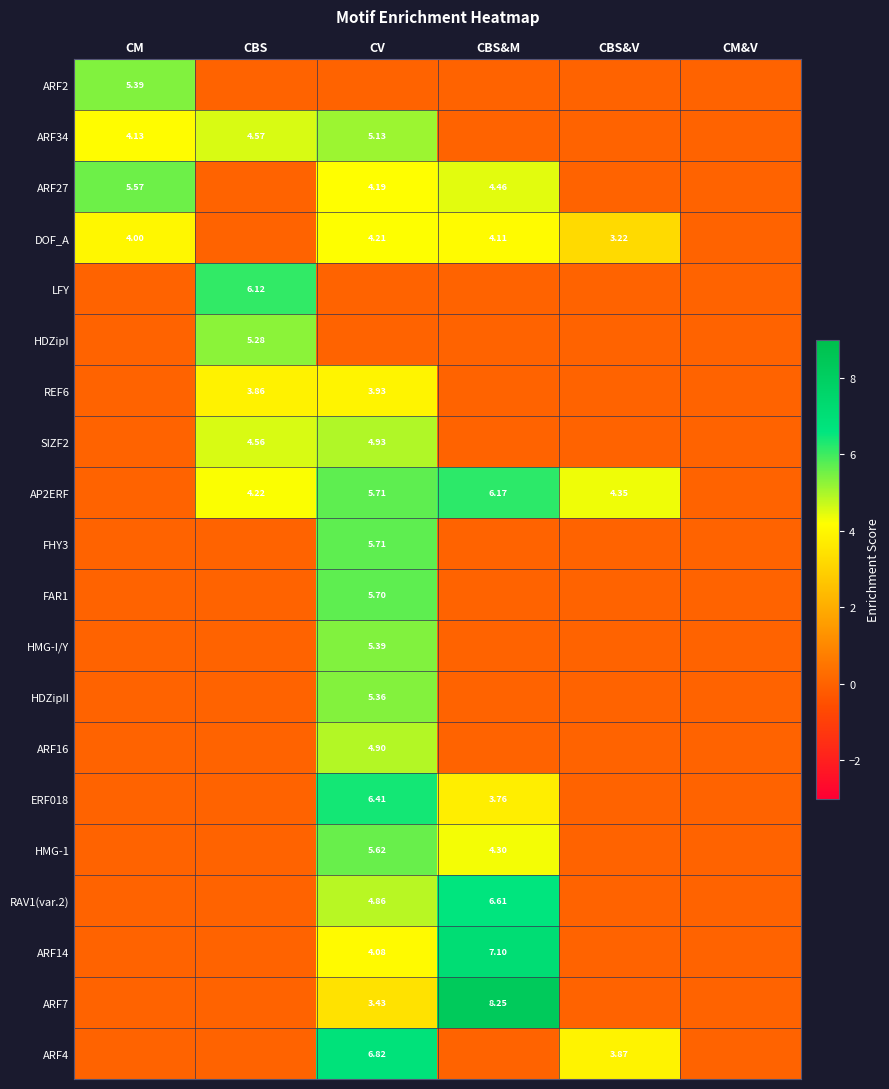

Which series has the largest range (max minus min)?

ARF7